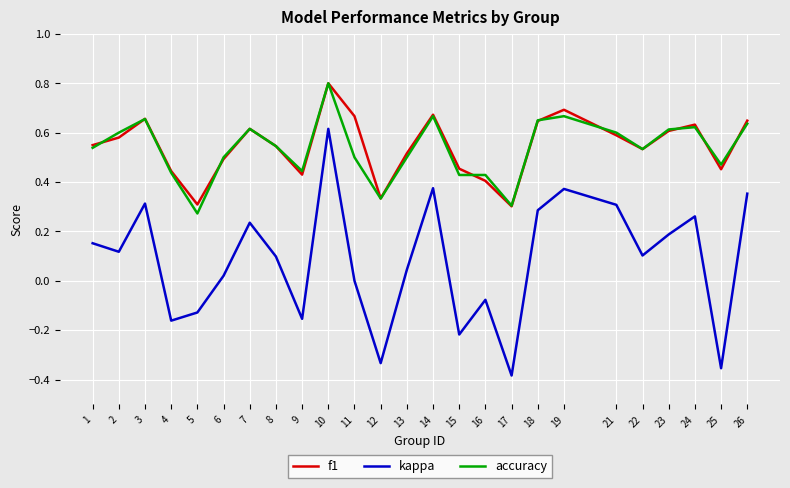

The accuracy series shows 1.2 at 14. True or false?

False